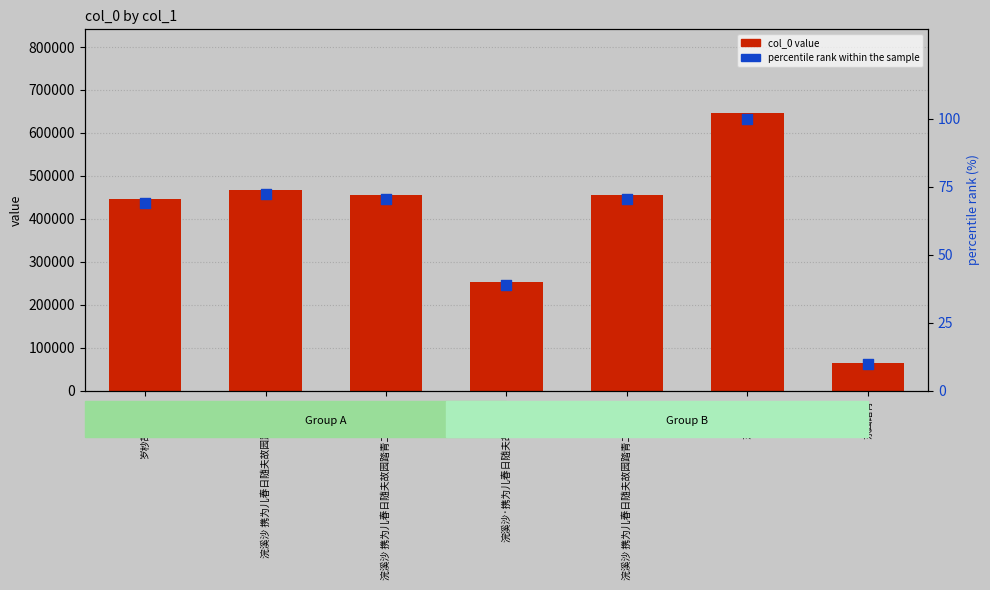

Which series reaches the maximum Y coordinate?

col_0 value